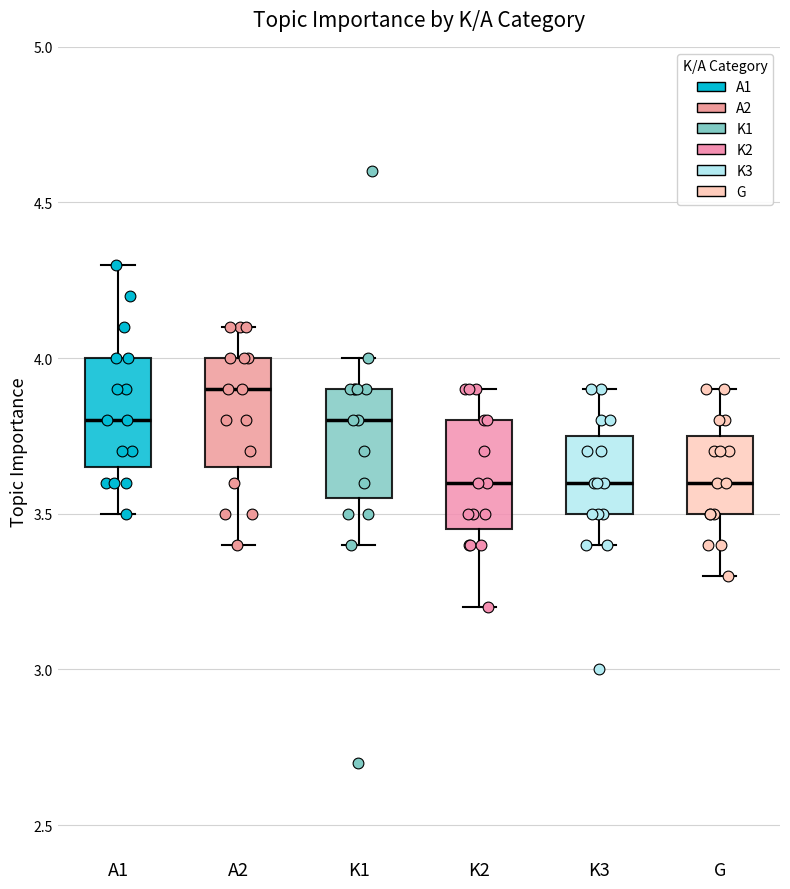

Reading left to right, read every box against the y-axis: the position of its median line, the range the box covers, and the ends of its whiskers. The values are not printed on the chart, so give them approximately, as read against the axis.

A1: median 3.80, box 3.65 to 4.00, whiskers 3.50 to 4.30
A2: median 3.90, box 3.65 to 4.00, whiskers 3.40 to 4.10
K1: median 3.80, box 3.55 to 3.90, whiskers 3.40 to 4.00
K2: median 3.60, box 3.45 to 3.80, whiskers 3.20 to 3.90
K3: median 3.60, box 3.50 to 3.75, whiskers 3.40 to 3.90
G: median 3.60, box 3.50 to 3.75, whiskers 3.30 to 3.90